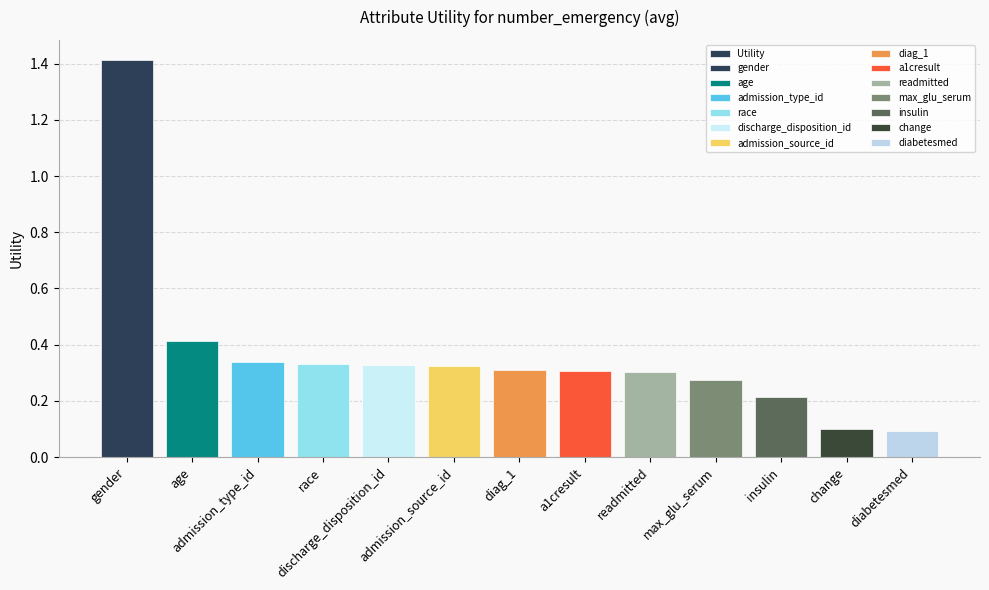

What is the difference between the values at insulin and max_glu_serum?

0.1